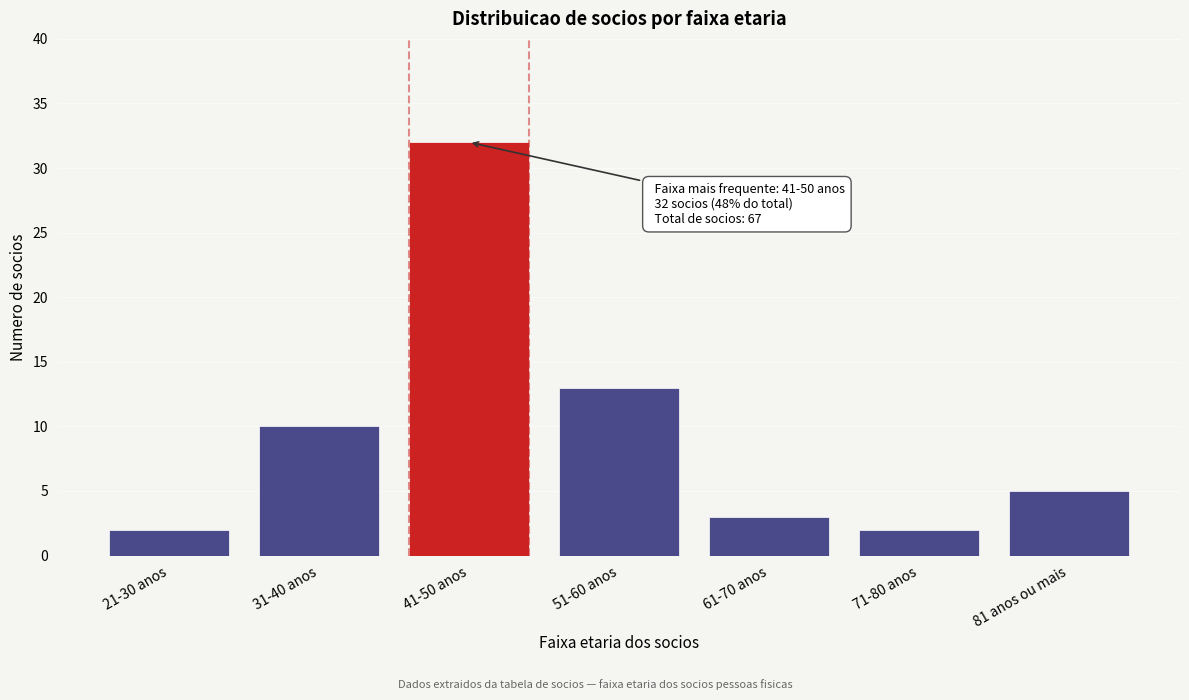

Reading left to right, extract all data points from this chart.

21-30 anos=2	31-40 anos=10	41-50 anos=32	51-60 anos=13	61-70 anos=3	71-80 anos=2	81 anos ou mais=5